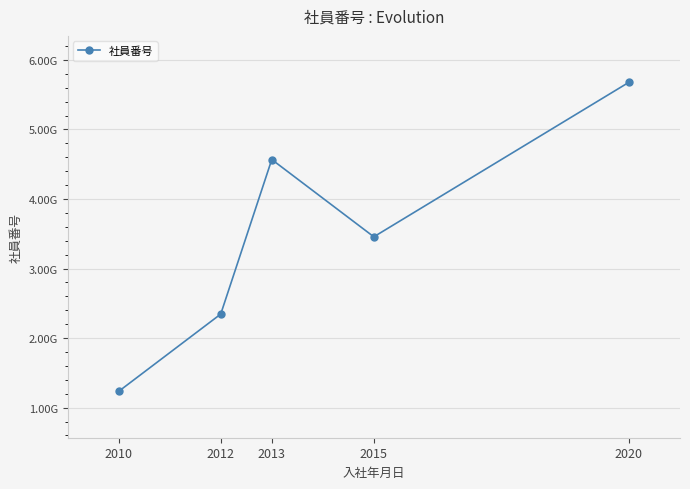

Where is the first local maximum?

2013